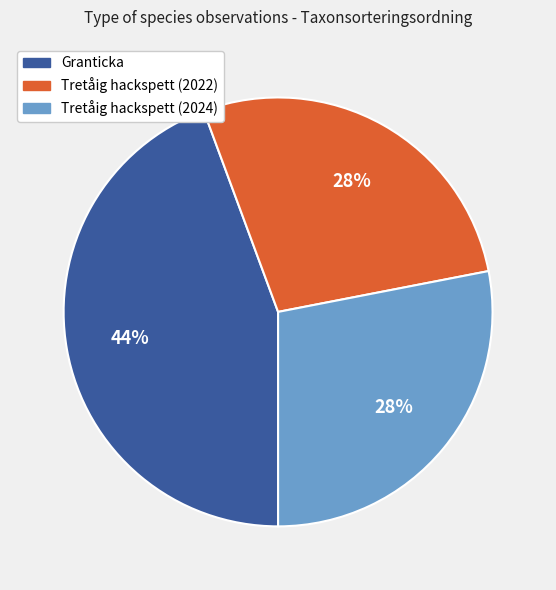

Is there any slice that represents more than half of the pie?

No